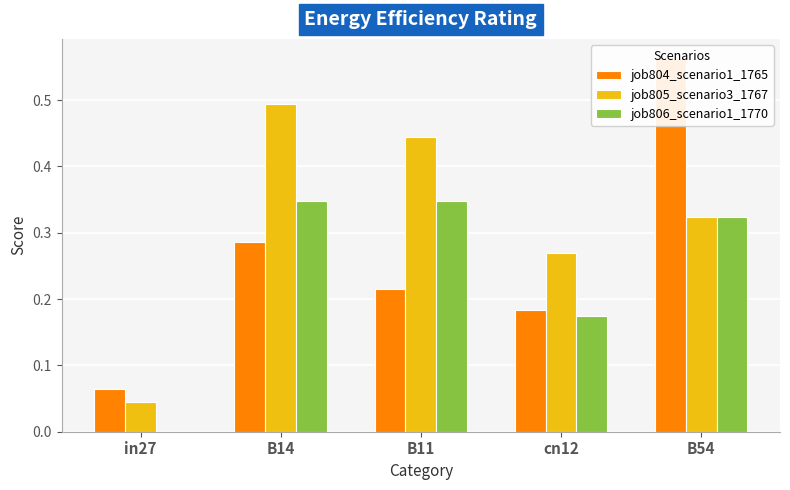

At in27, list the series in order from smallest to largest.

job806_scenario1_1770, job805_scenario3_1767, job804_scenario1_1765